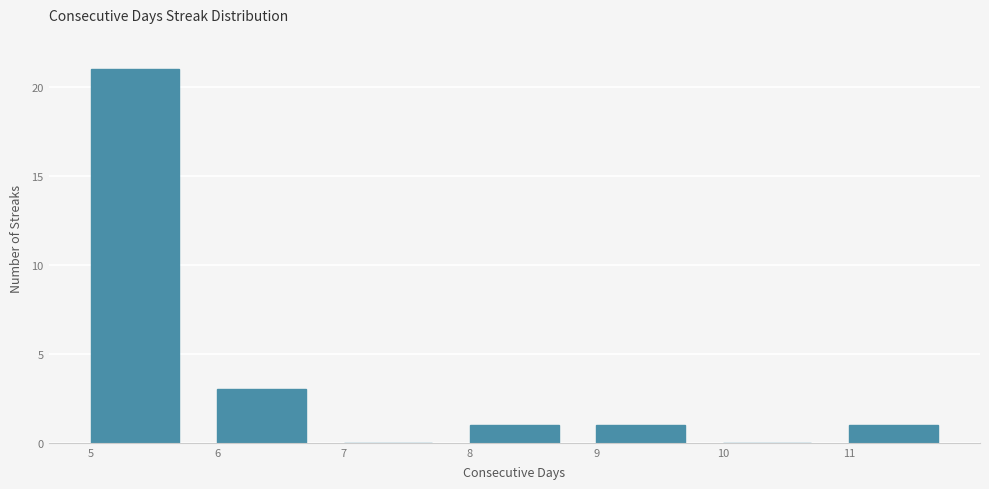

Reading right to left, what are all the values shown in this chart?

11=1	10=0	9=1	8=1	7=0	6=3	5=21